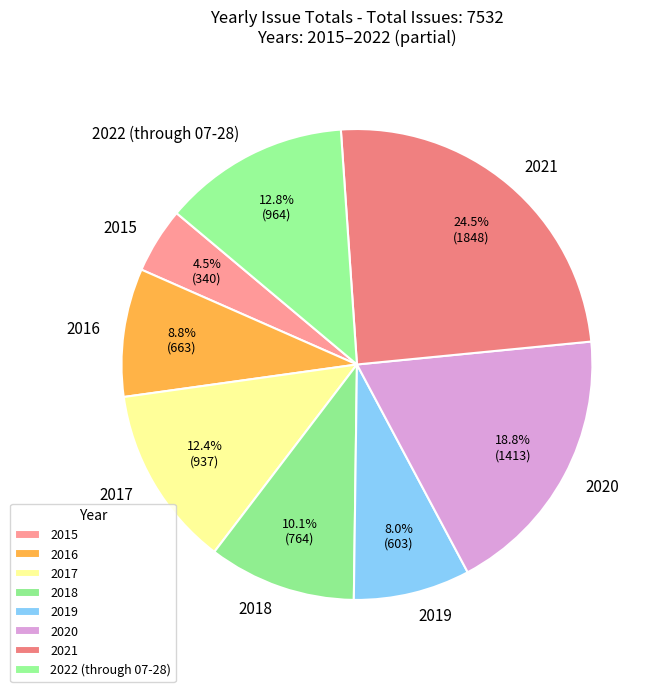

How many slices are in this pie chart?

8